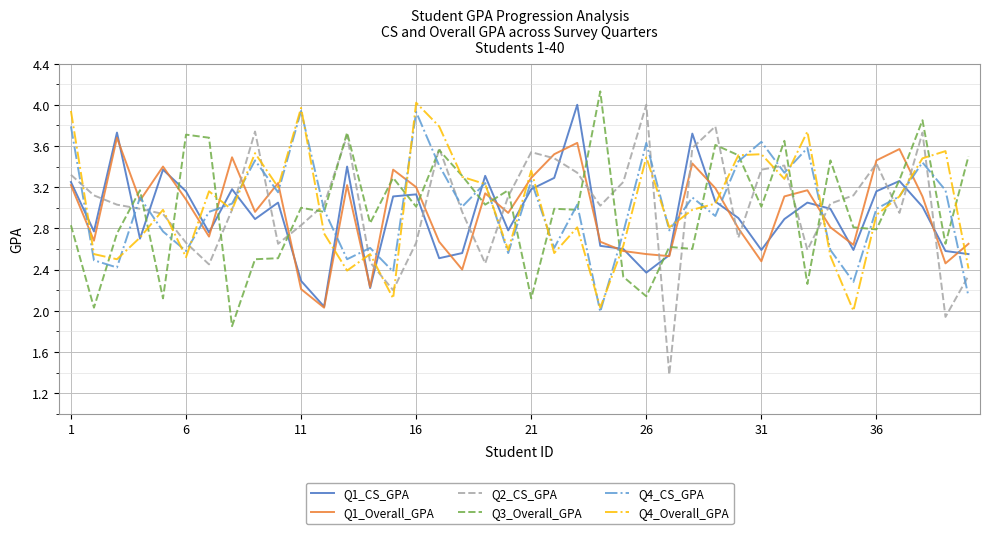

What is the maximum value for Q1_CS_GPA?

4.0